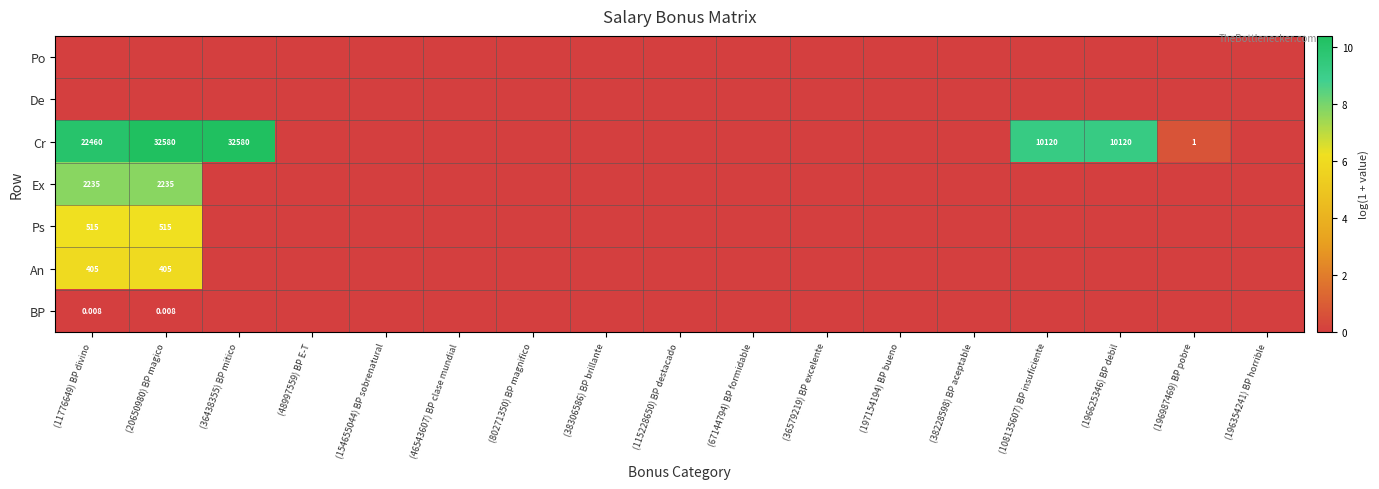

What is the greatest value displayed?

10.4